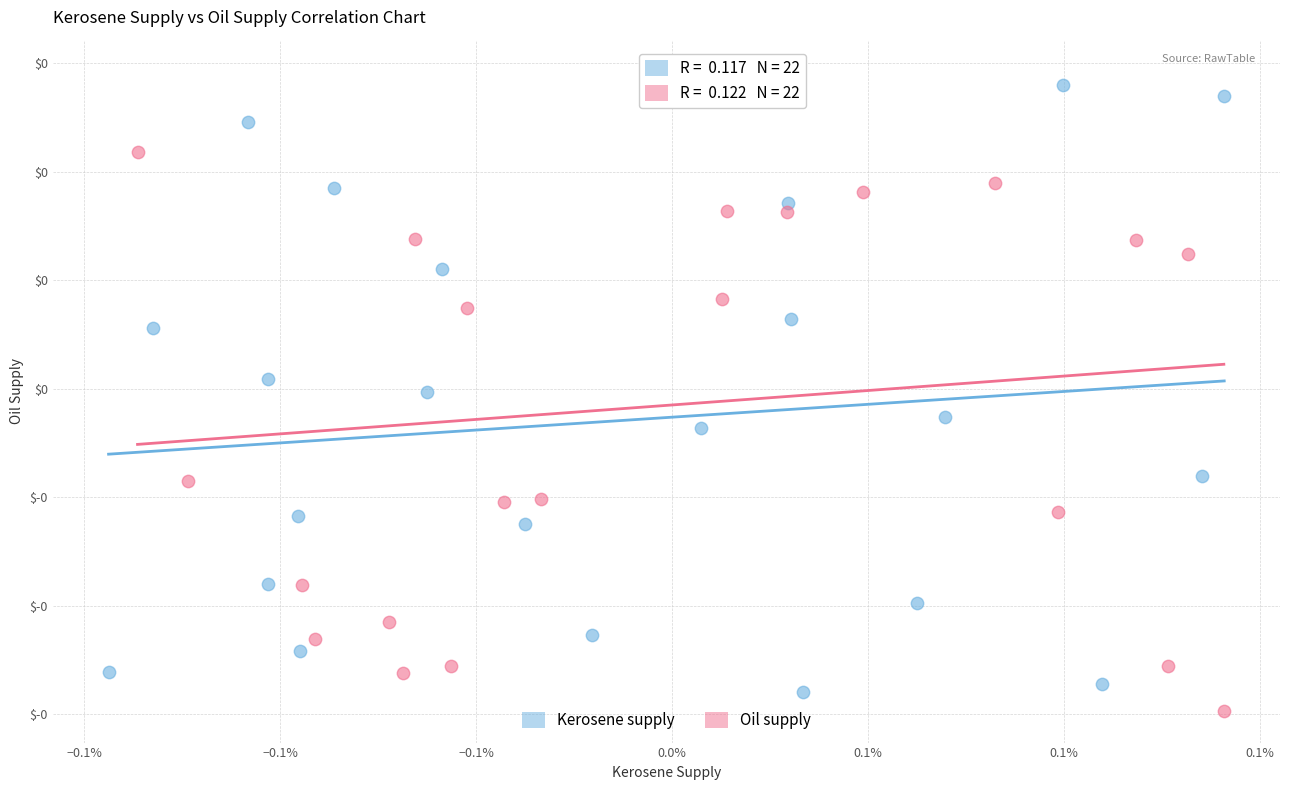

Which series reaches the maximum Y coordinate?

Oil supply